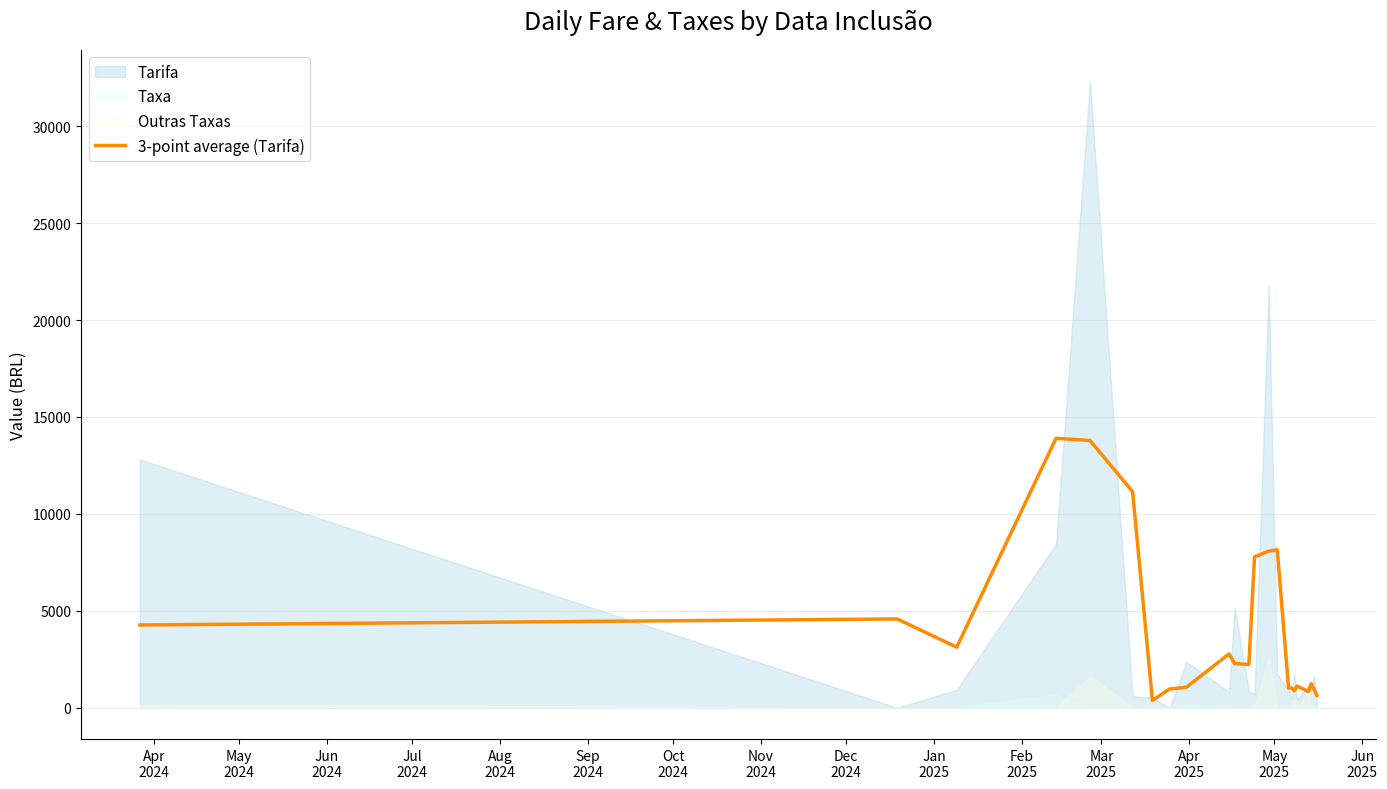

At which label does the data first exceed 2235?

Apr
2024